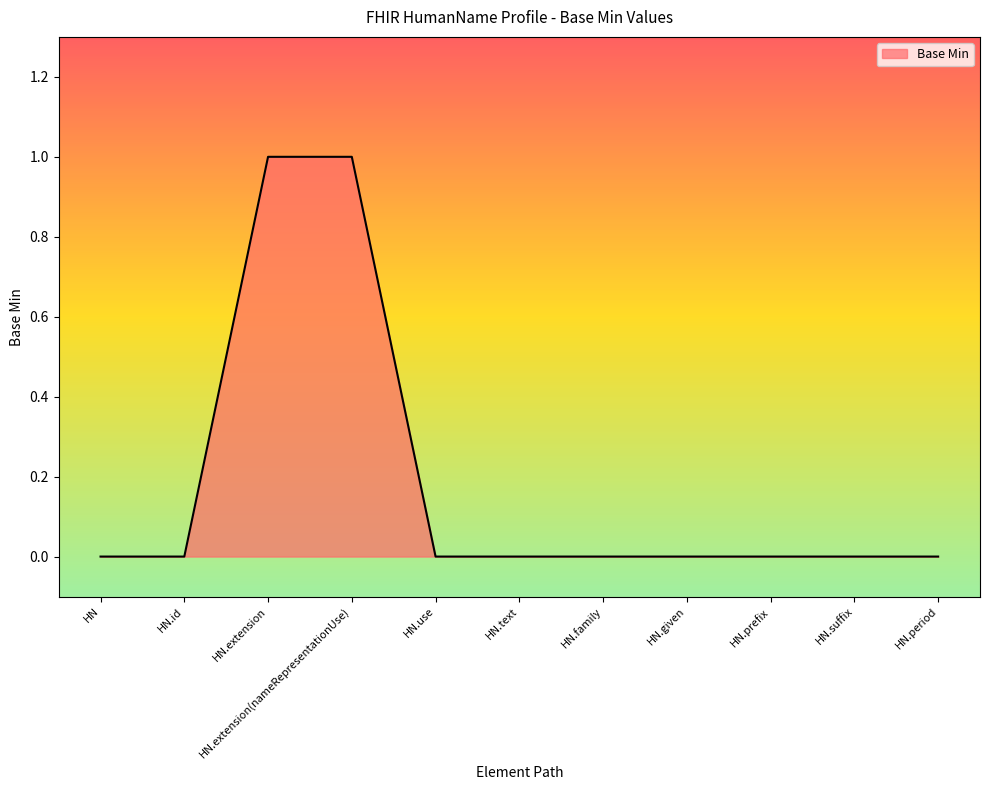

What position from the right is HN.prefix?

3